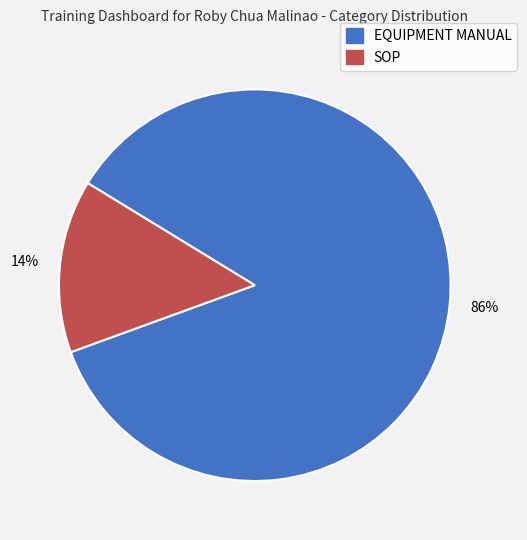

To the nearest percent, what is the average slice percentage?

50%